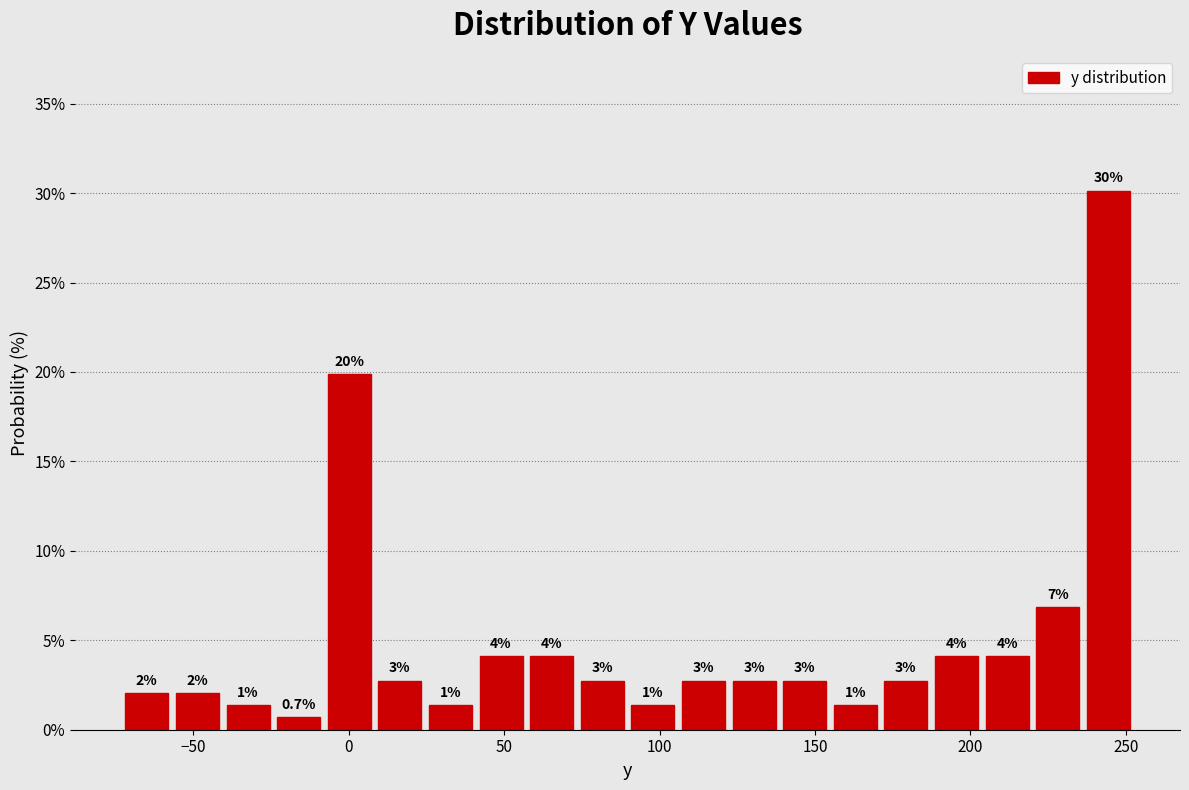

Around what value on the x-axis is the tallest bar? Give the approximate position of its centre, as read against the axis.

245